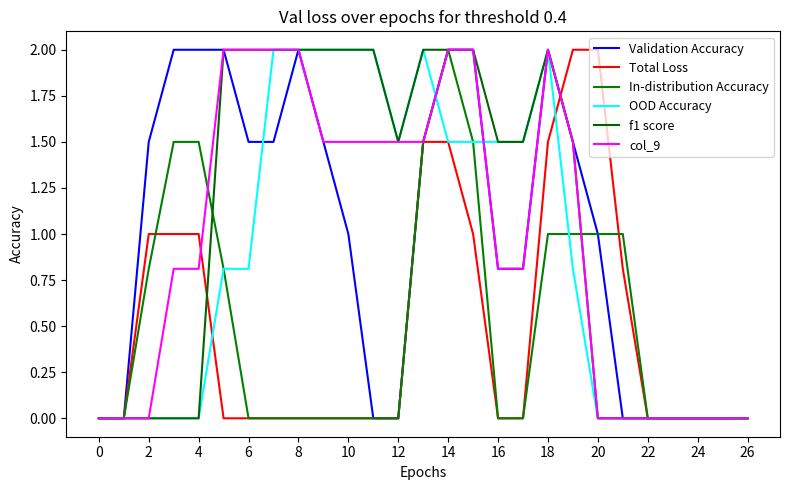

Reading right to left, extract all data points from this chart.

Validation Accuracy: 0.0	0.0	0.0	0.0	0.0	0.0	1.0	1.5	2.0	0.8	0.8	2.0	2.0	1.5	0.0	0.0	1.0	1.5	2.0	1.5	1.5	2.0	2.0	2.0	1.5	0.0	0.0
Total Loss: 0.0	0.0	0.0	0.0	0.0	0.8	2.0	2.0	1.5	0.0	0.0	1.0	1.5	1.5	0.0	0.0	0.0	0.0	0.0	0.0	0.0	0.0	1.0	1.0	1.0	0.0	0.0
In-distribution Accuracy: 0.0	0.0	0.0	0.0	0.0	1.0	1.0	1.0	1.0	0.0	0.0	1.5	2.0	1.5	0.0	0.0	0.0	0.0	0.0	0.0	0.0	0.8	1.5	1.5	0.8	0.0	0.0
OOD Accuracy: 0.0	0.0	0.0	0.0	0.0	0.0	0.0	0.8	2.0	1.5	1.5	1.5	1.5	2.0	1.5	2.0	2.0	2.0	2.0	2.0	0.8	0.8	0.0	0.0	0.0	0.0	0.0
f1 score: 0.0	0.0	0.0	0.0	0.0	0.0	0.0	1.5	2.0	1.5	1.5	2.0	2.0	2.0	1.5	2.0	2.0	2.0	2.0	2.0	2.0	2.0	0.0	0.0	0.0	0.0	0.0
col_9: 0.0	0.0	0.0	0.0	0.0	0.0	0.0	1.5	2.0	0.8	0.8	2.0	2.0	1.5	1.5	1.5	1.5	1.5	2.0	2.0	2.0	2.0	0.8	0.8	0.0	0.0	0.0